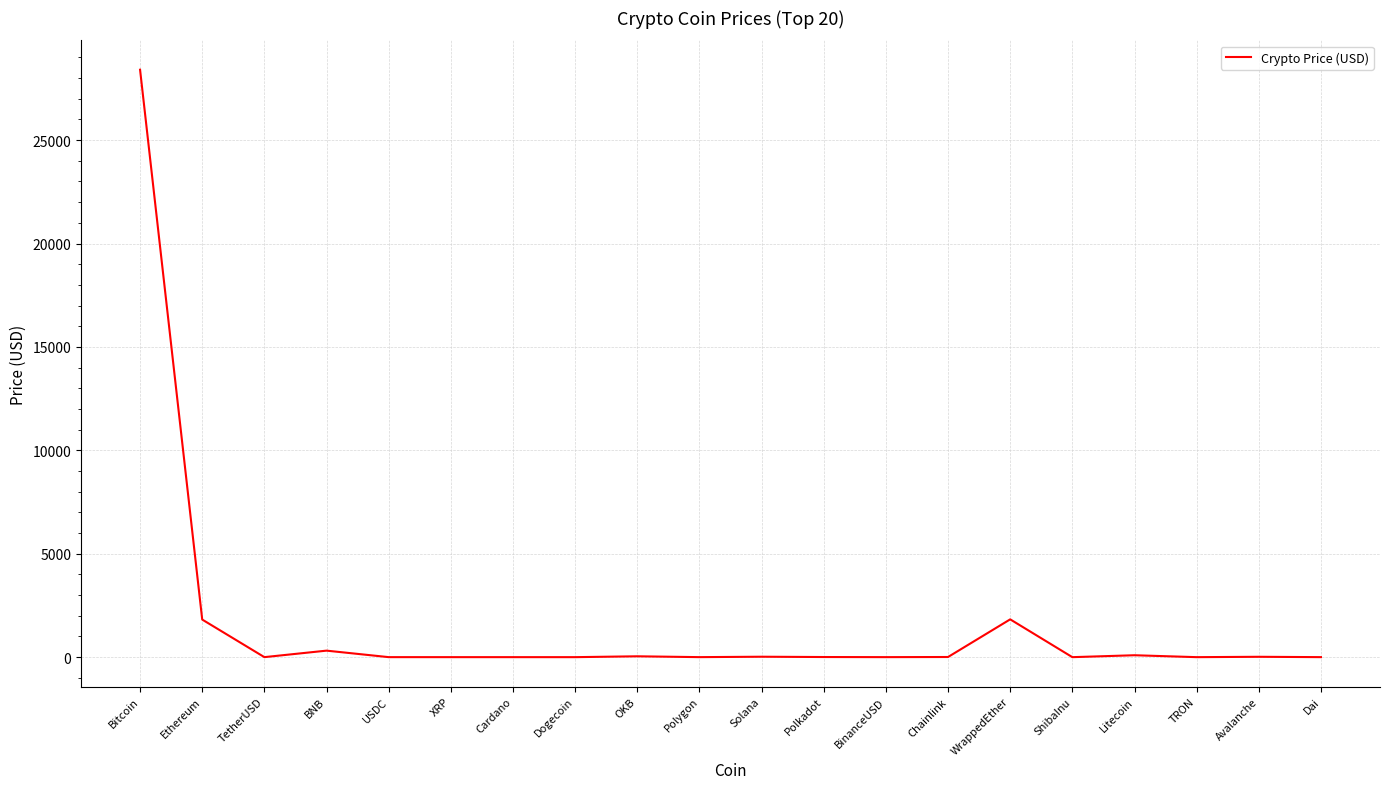

Is it true that the value at Dogecoin is 0.1?

True